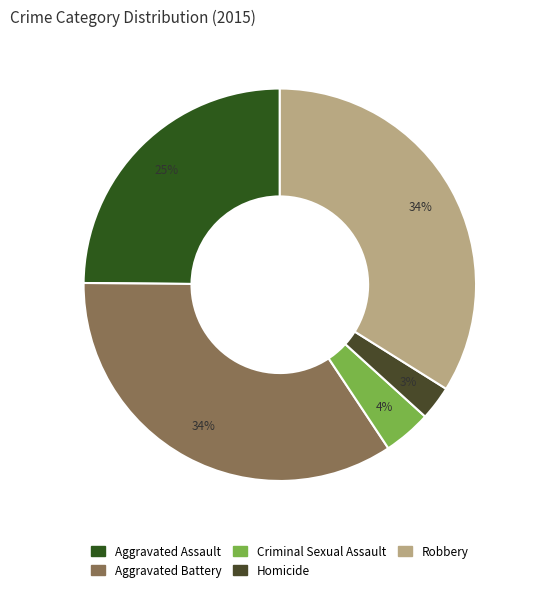

How many segments does this pie chart have?

5